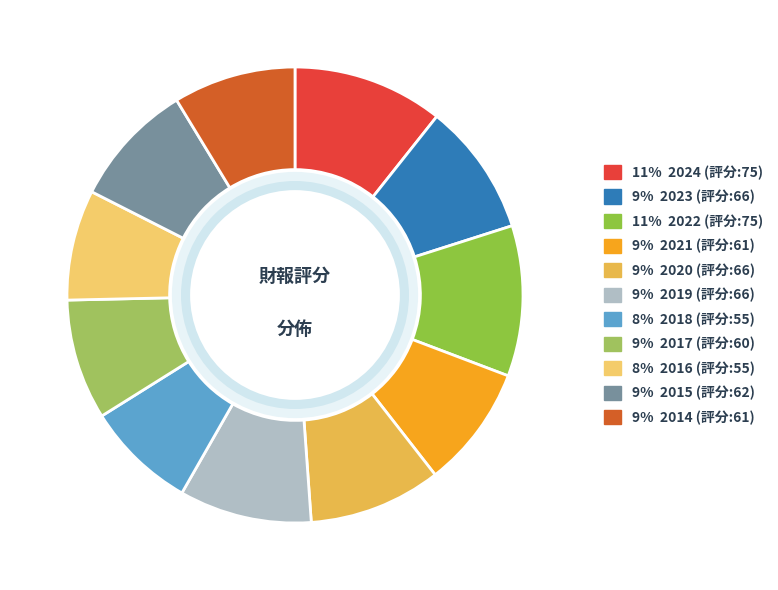

Count the number of slices in the pie.

11